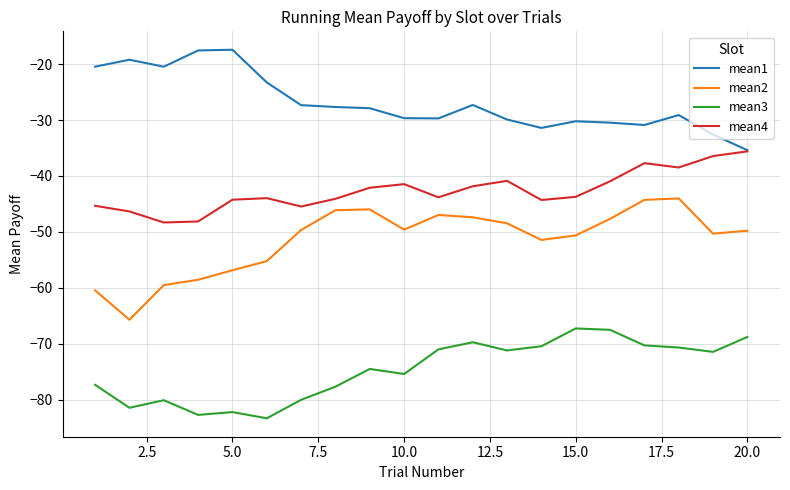

True or false: mean2 and mean4 intersect in this chart.

False